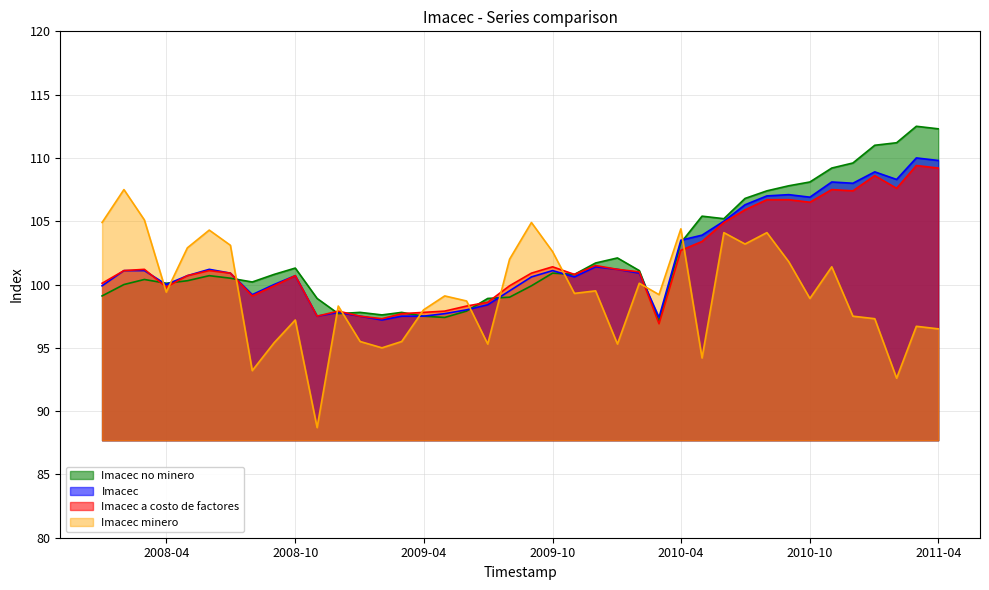

Does the chart display data point markers on the line(s)?

No